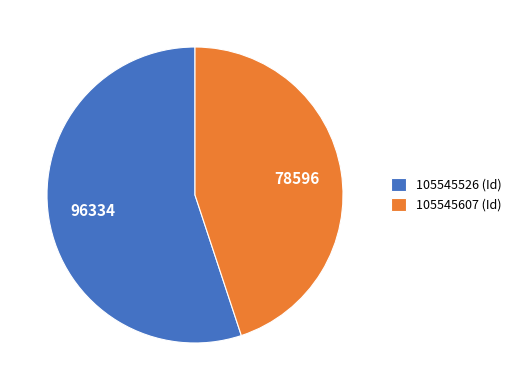

Count the number of slices in the pie.

2